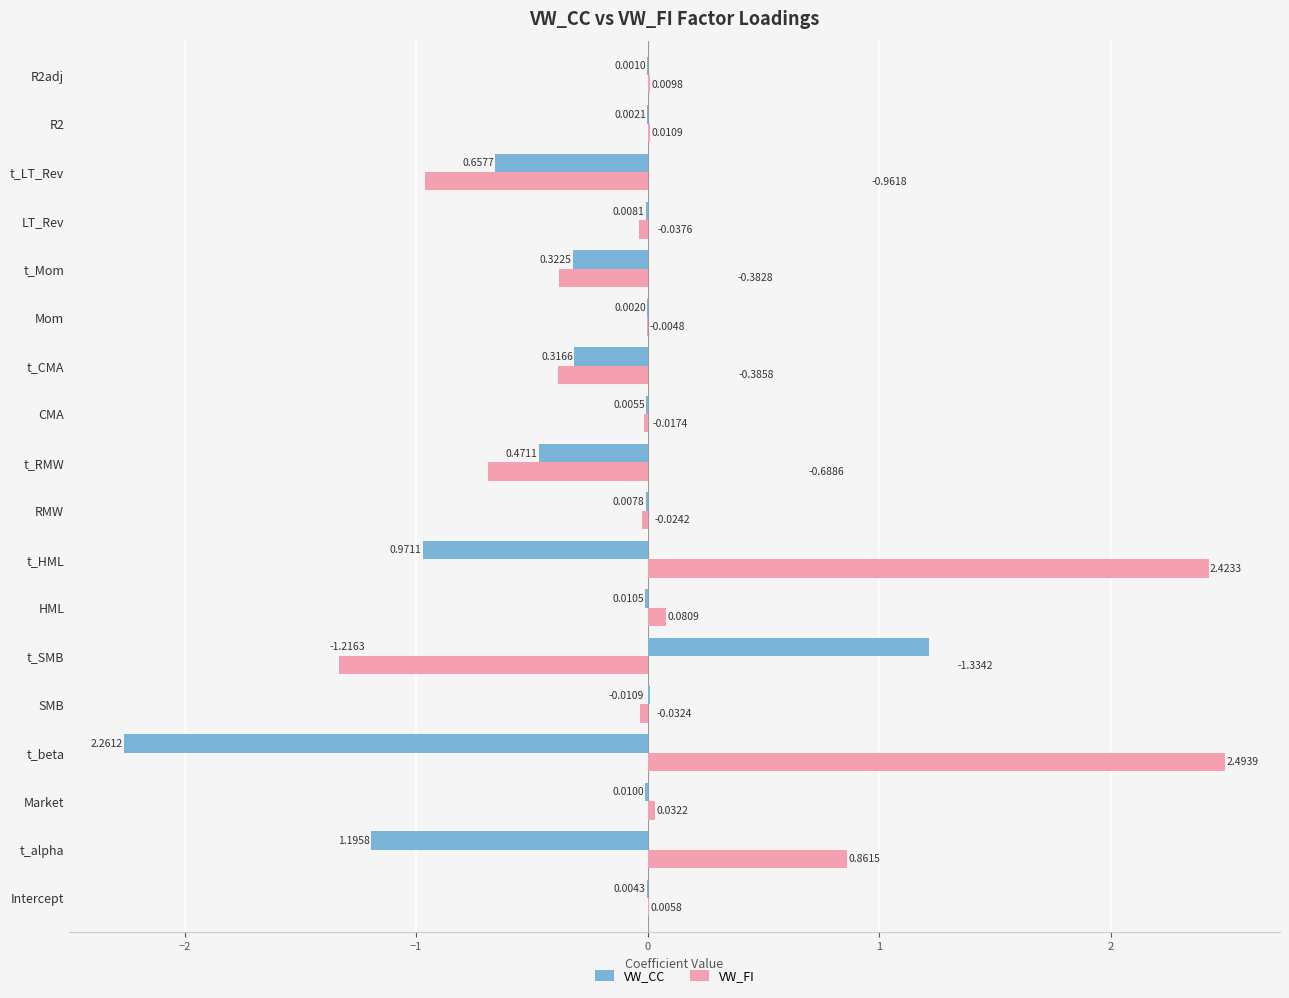

Between SMB and t_Mom, which series saw the biggest shift?

VW_FI